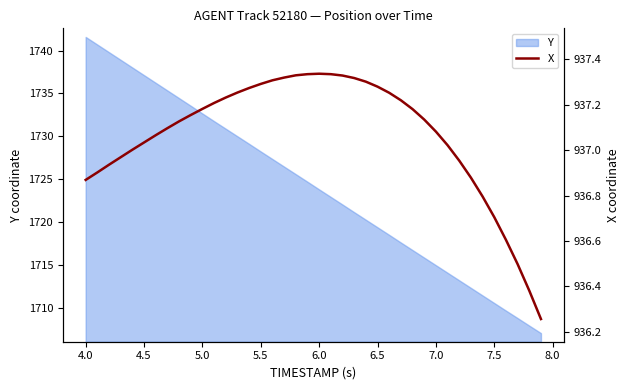

What is the lowest value of the Y series?

1707.1